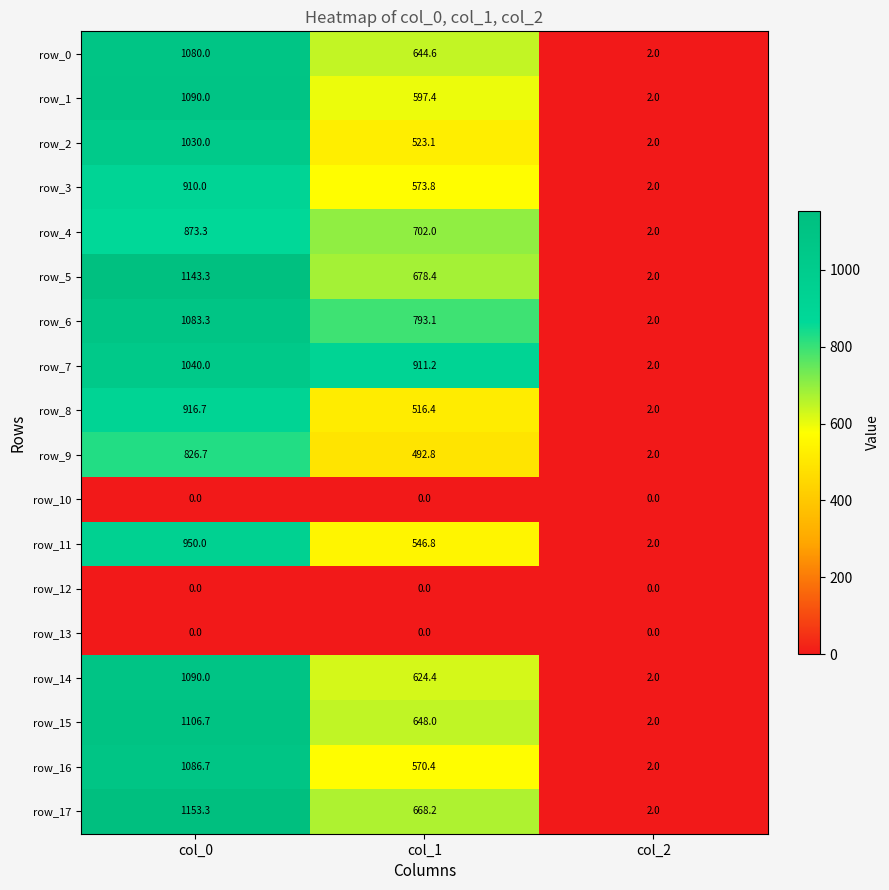

Which category has the highest value in the row_4 series?

col_0